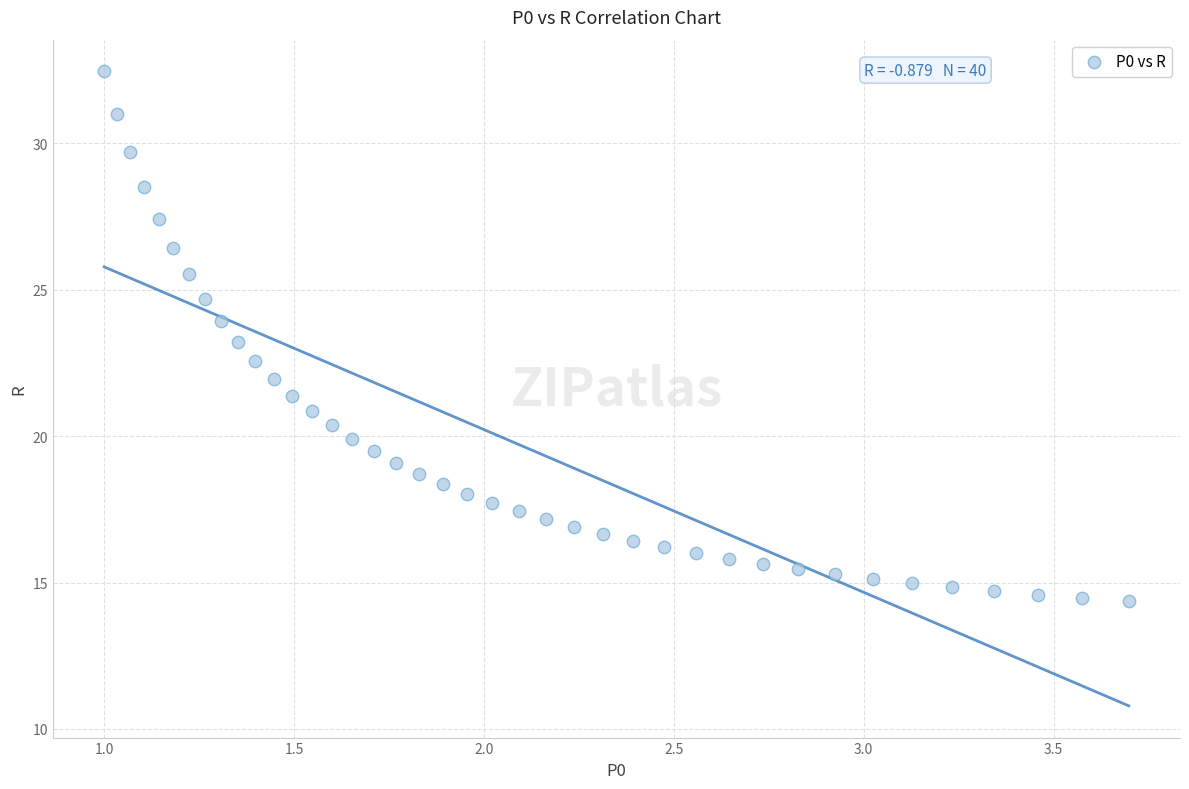

What is the range of X values (max minus min)?

2.7